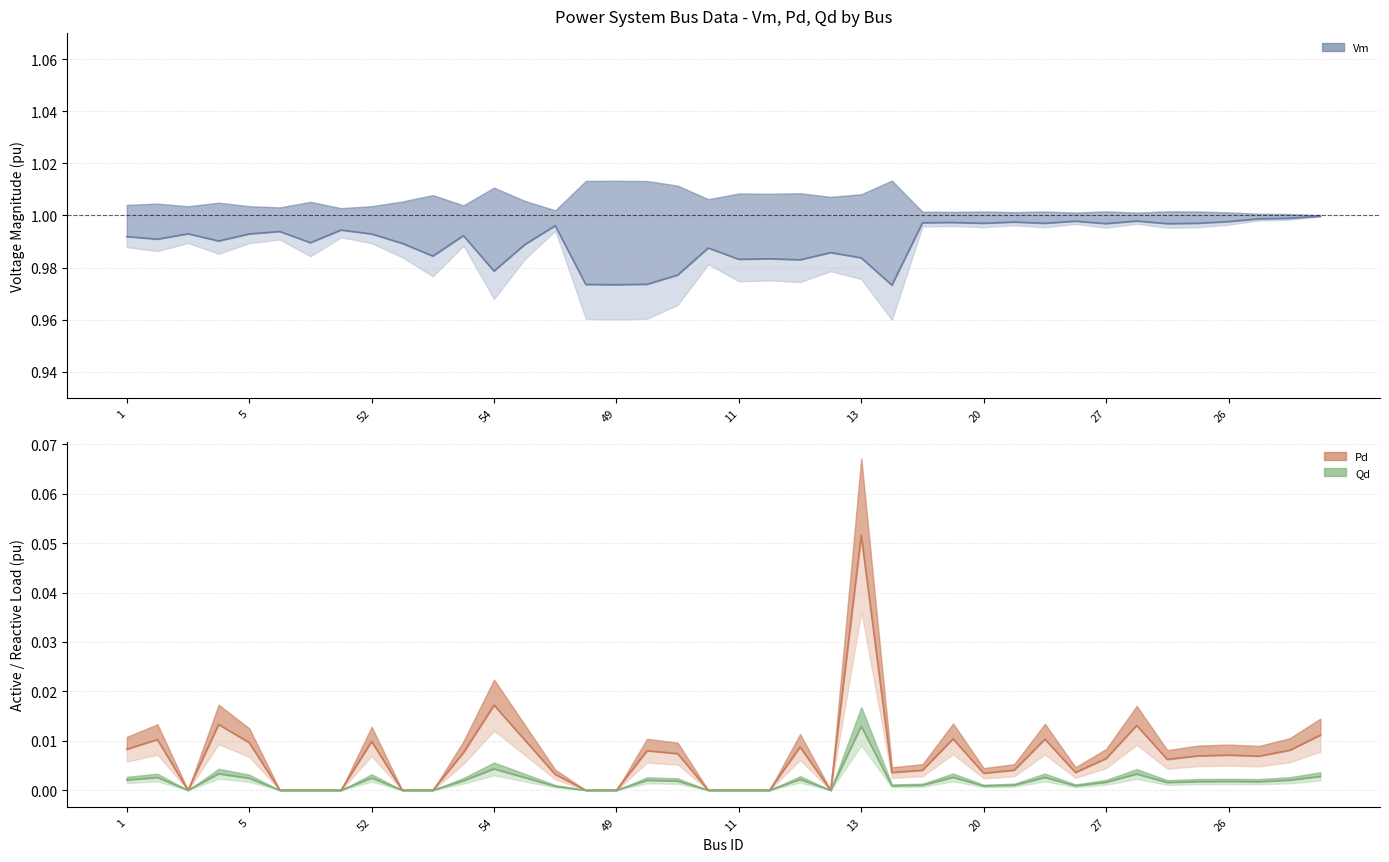

True or false: the data has more than 2 interior local peaks.

True